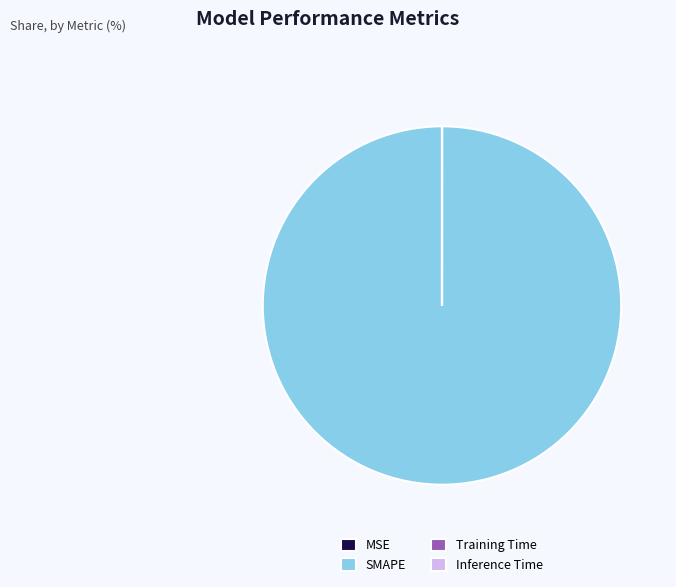

Is it true that SMAPE is 91% of the pie?

False